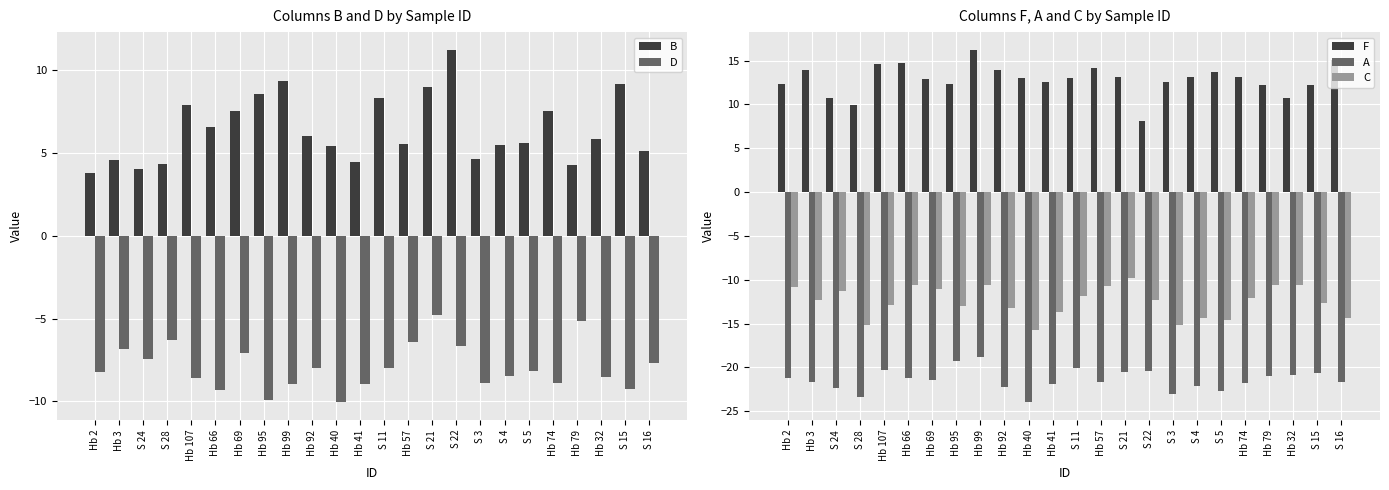

What is the difference between the F values at Hb 95 and S 15?

0.2